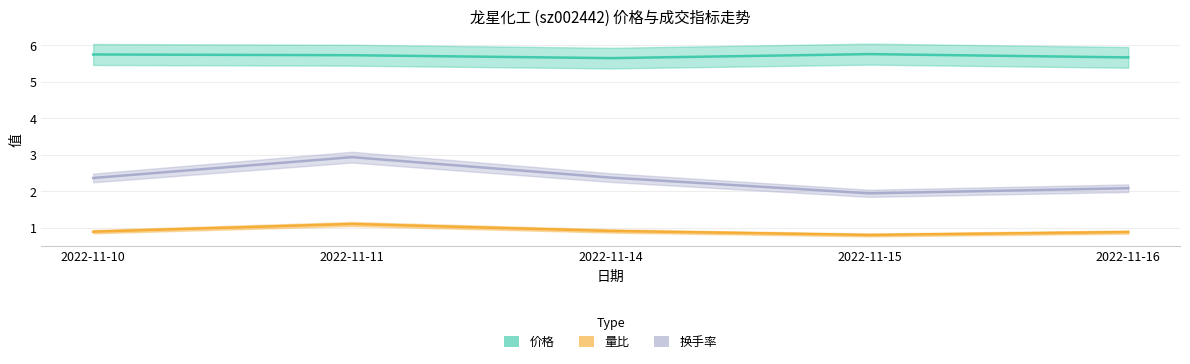

The 价格 series shows 5.7 at 2022-11-16. True or false?

True